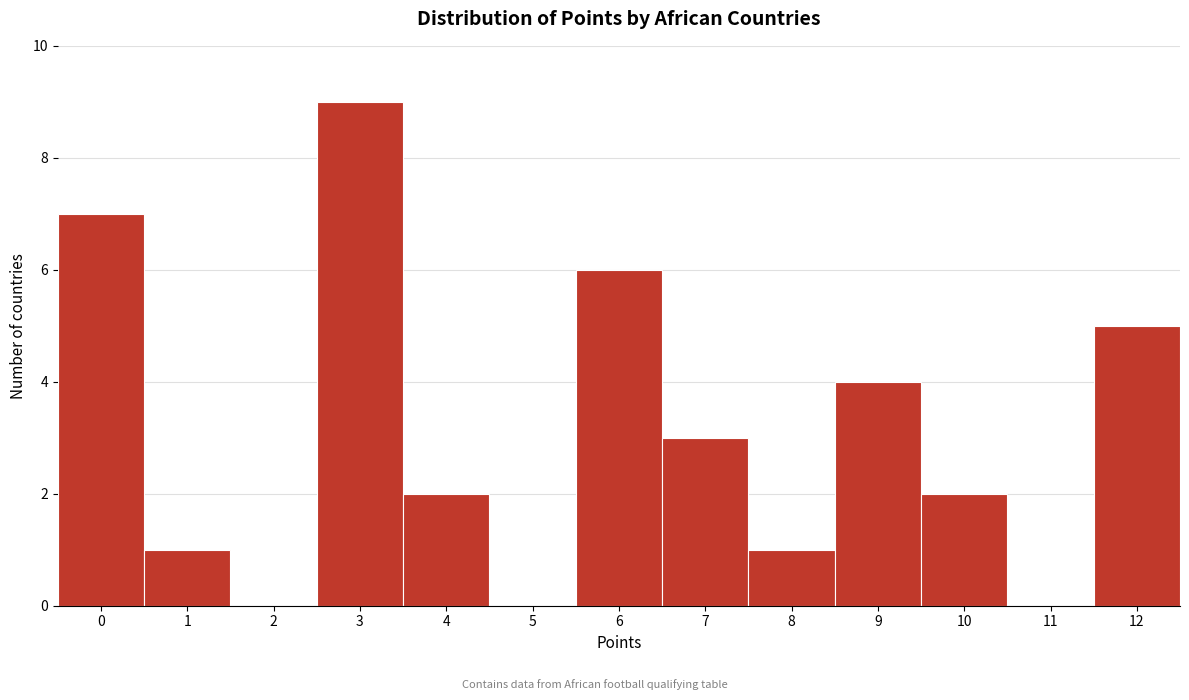

Reading left to right, transcribe this chart: for each bar, give the range it covers on the x-axis and its height. The values are not printed on the chart, so give them approximately, as read against the axis.

-0.5 to 0.5: 7
0.5 to 1.5: 1
1.5 to 2.5: 0
2.5 to 3.5: 9
3.5 to 4.5: 2
4.5 to 5.5: 0
5.5 to 6.5: 6
6.5 to 7.5: 3
7.5 to 8.5: 1
8.5 to 9.5: 4
9.5 to 10.5: 2
10.5 to 11.5: 0
11.5 to 12.5: 5